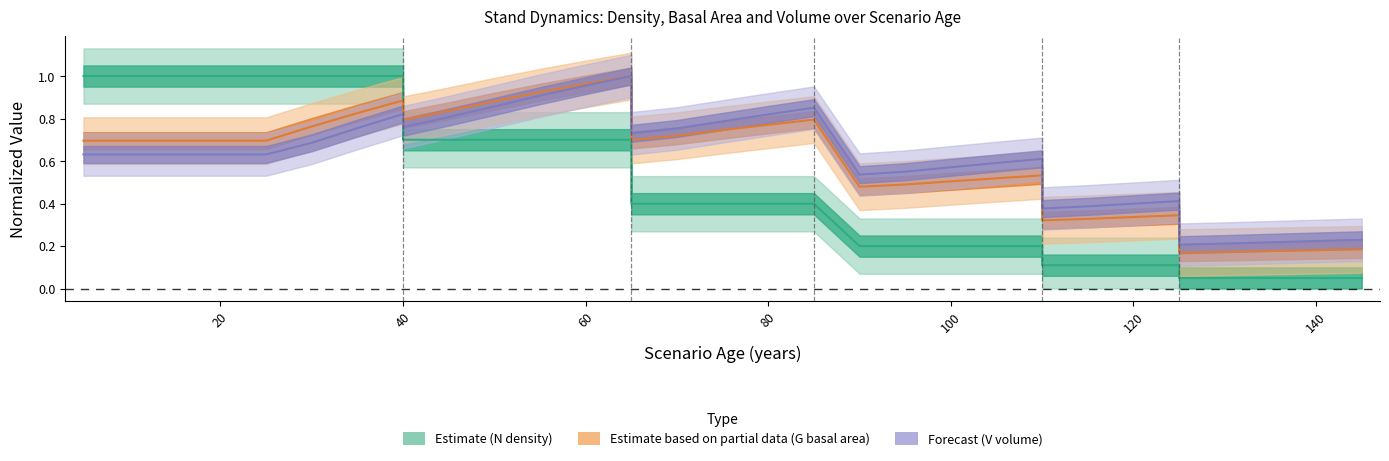

Does the chart display data point markers on the line(s)?

No